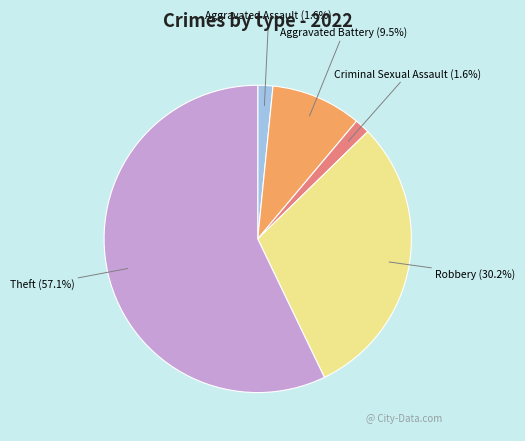

What is the ratio of the value at Aggravated Battery to the value at Theft?

0.2